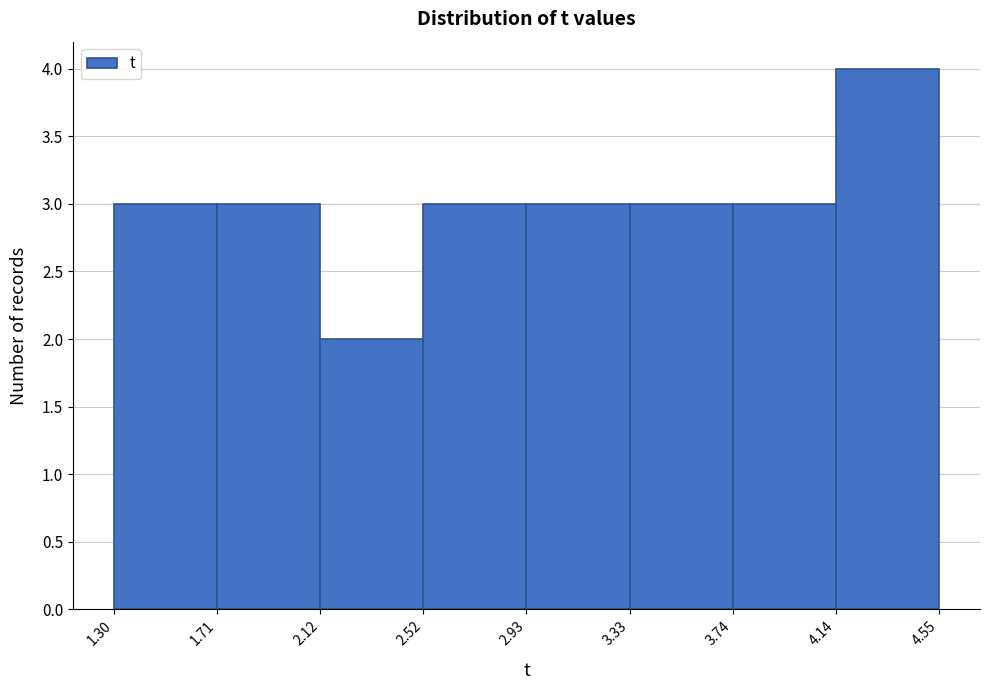

Over which range of the x-axis is the bar tallest?

4.14 to 4.55